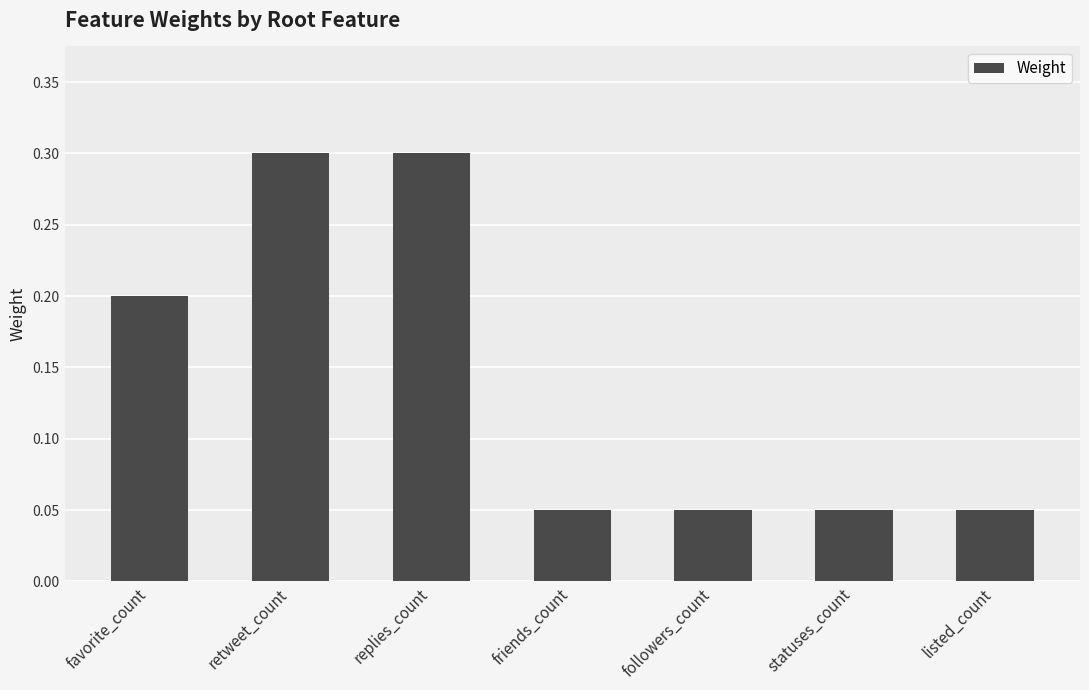

Count the values in the range 0 to 1.

7